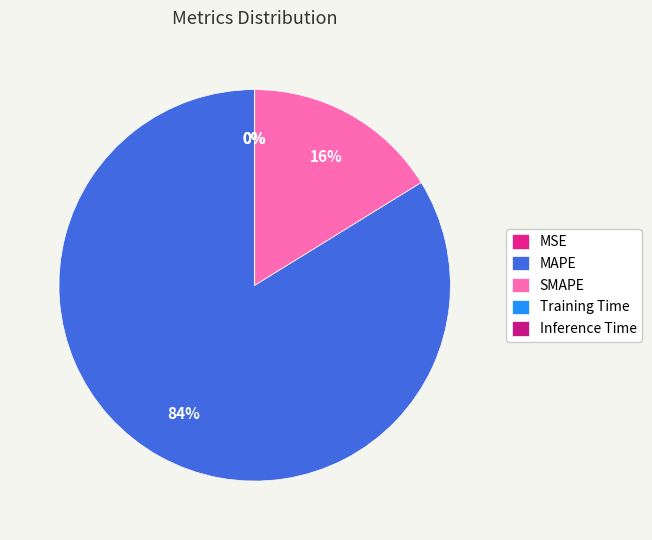

How many segments does this pie chart have?

5